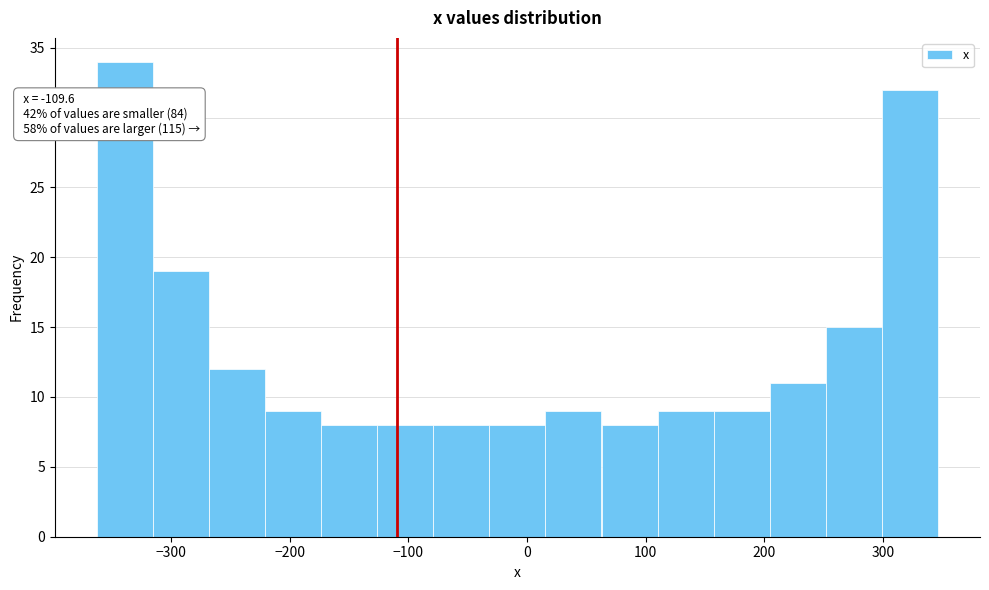

Which range on the x-axis has the tallest bar?

-360 to -320